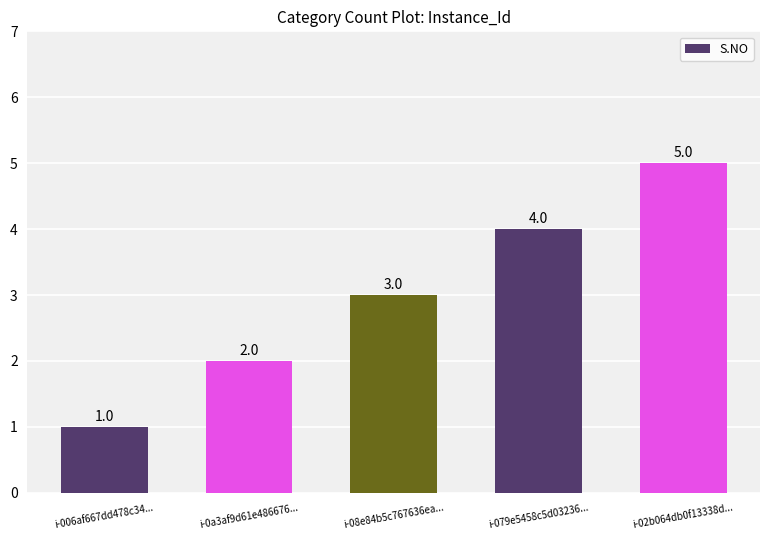

List the labels in order of value, smallest first.

i-006af667dd478c34..., i-0a3af9d61e486676..., i-08e84b5c767636ea..., i-079e5458c5d03236..., i-02b064db0f13338d...